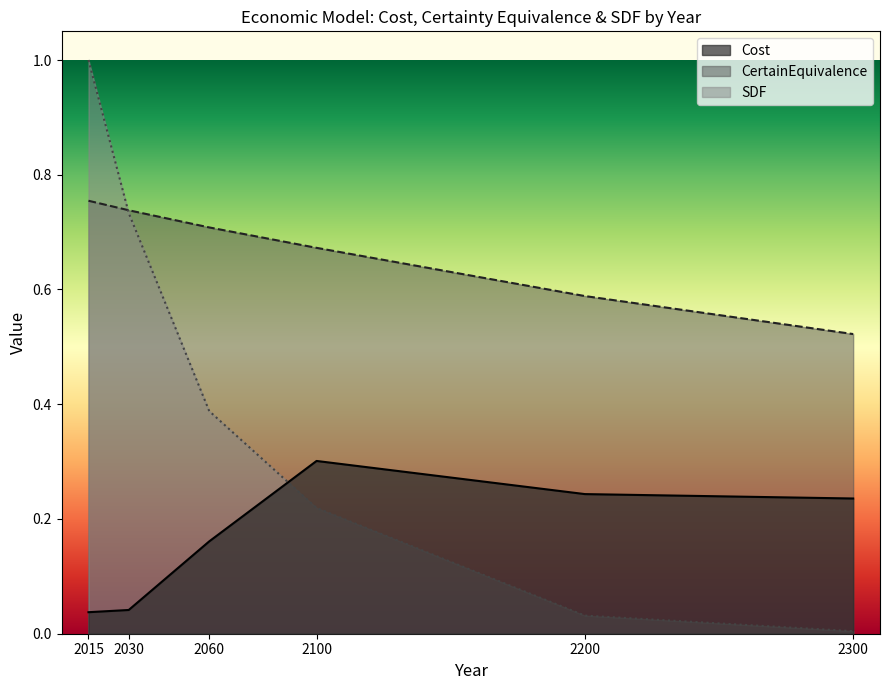

True or false: Cost has more than 1 points higher than both neighbors.

False